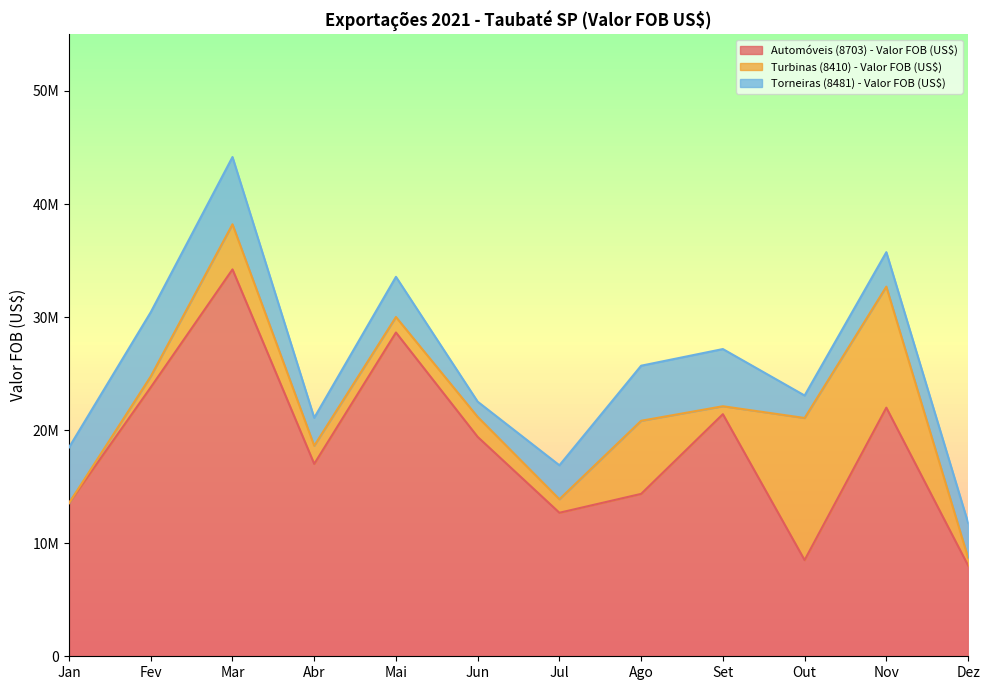

Read the Automóveis (8703) - Valor FOB (US$) value at Out.

8505862